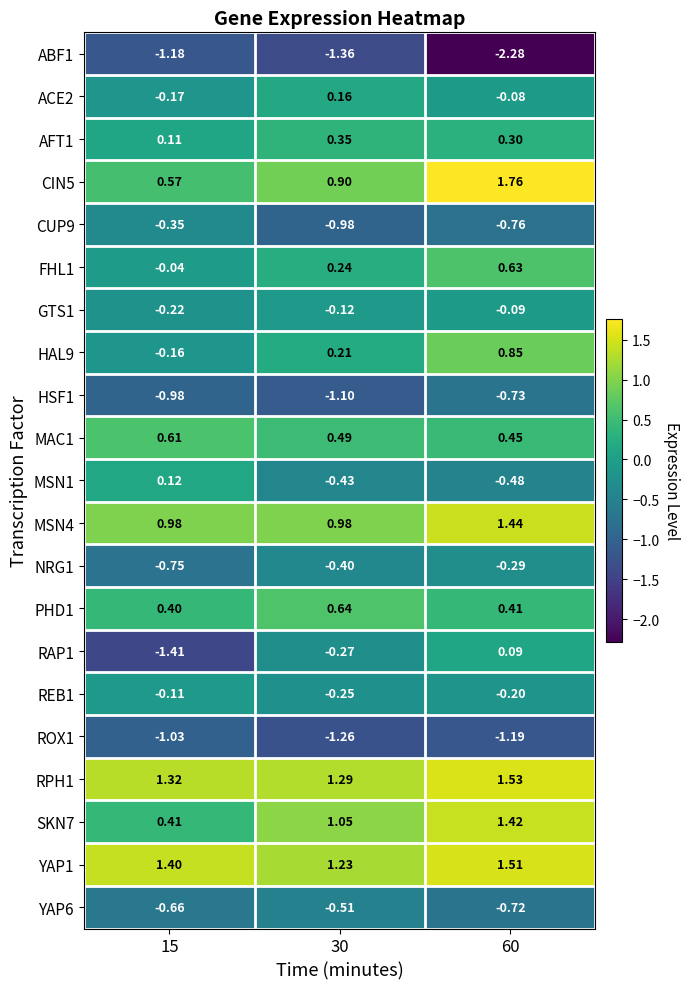

Is the value of REB1 at 60 greater than the value of FHL1 at 60?

No